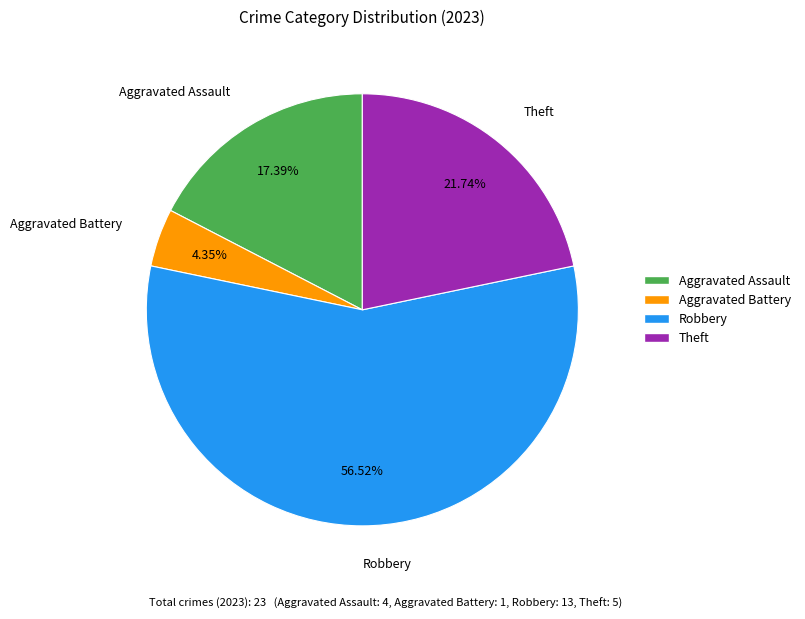

Between Theft and Robbery, which is larger?

Robbery